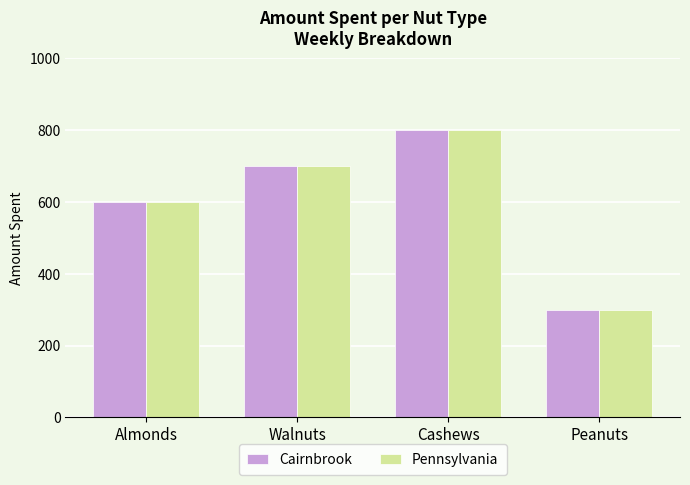

At which category is the sum across all series the highest?

Cashews